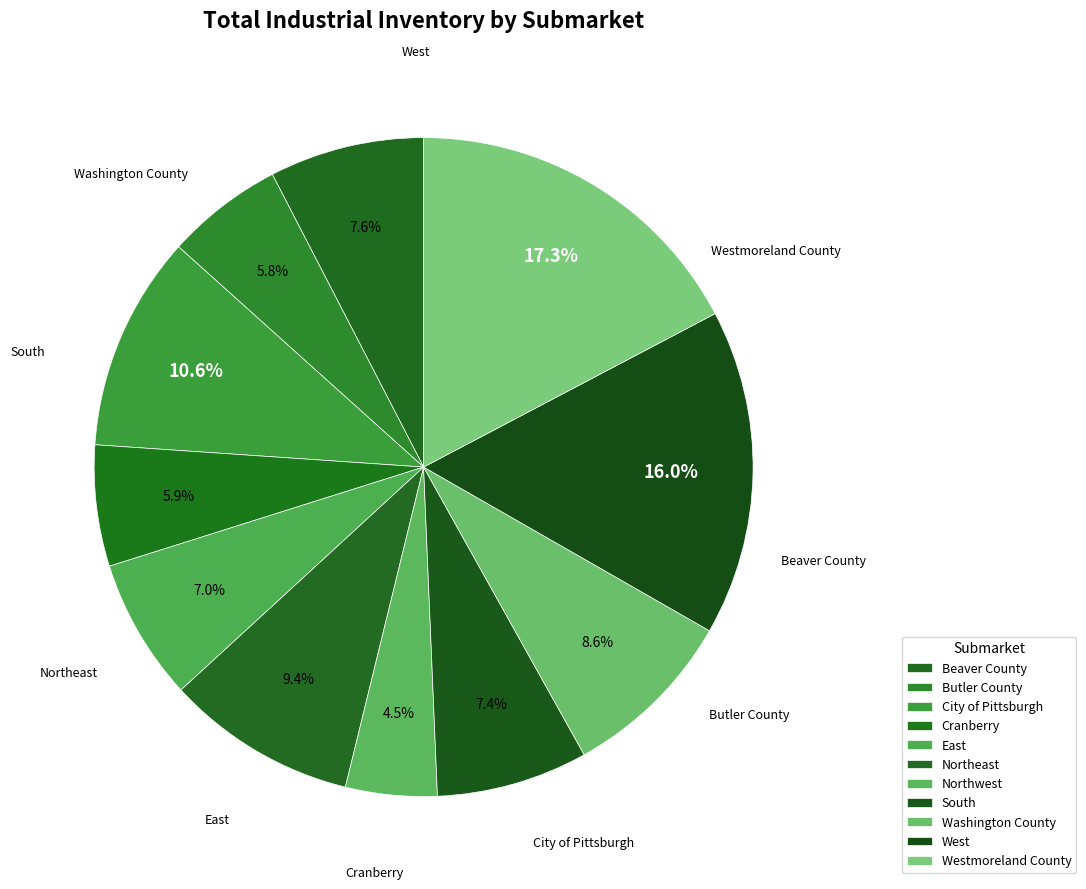

What is the ratio of the value at City of Pittsburgh to the value at West?

0.7